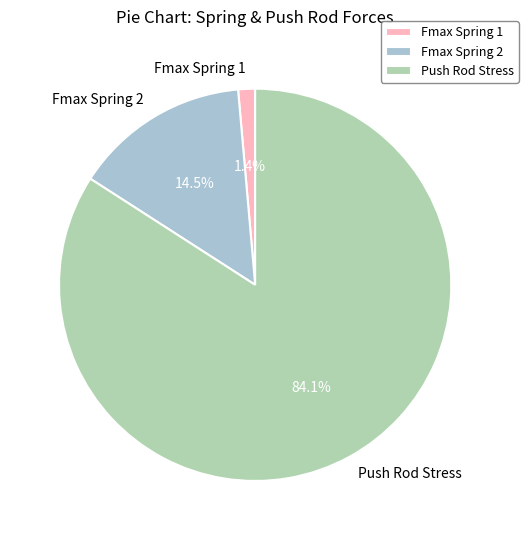

Is the sum of Push Rod Stress and Fmax Spring 2 greater than half?

Yes